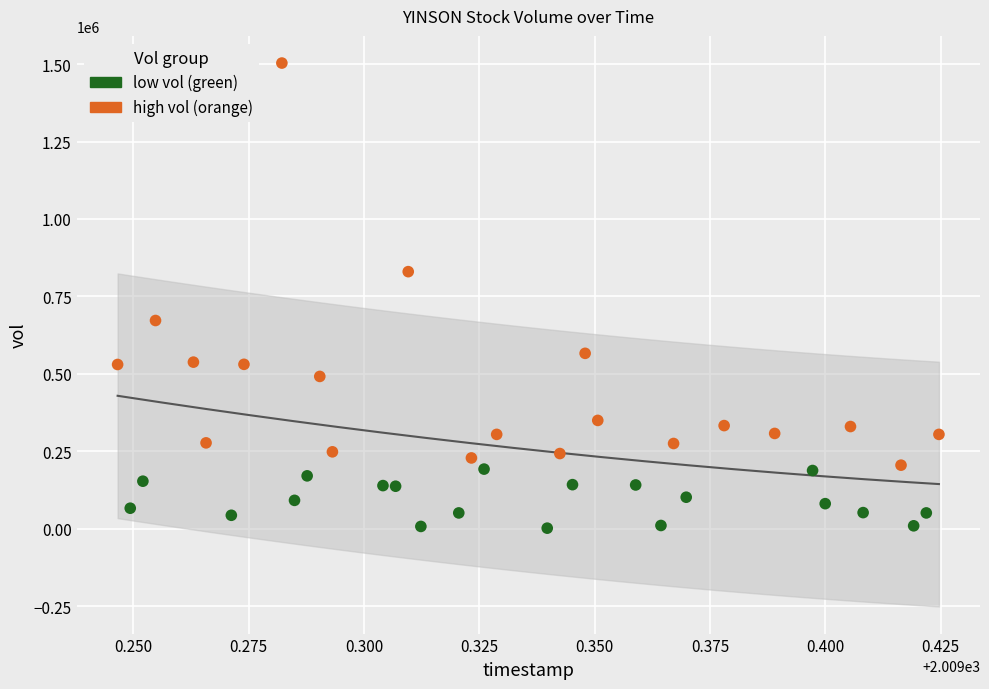

Which series contains the highest Y value?

high vol (orange)